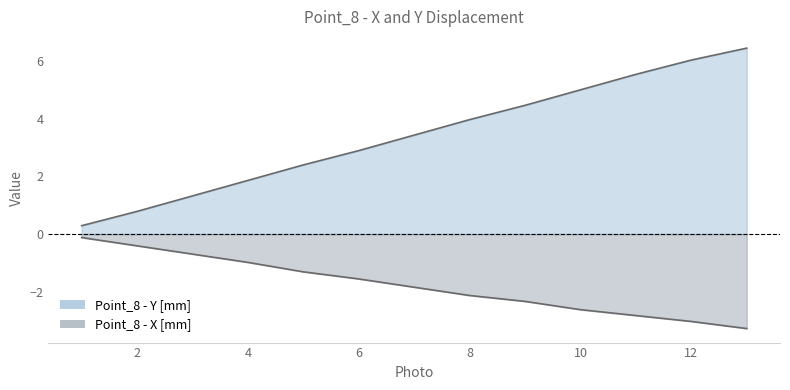

How many data points in Point_8 - Y [mm] are less than 3?

6